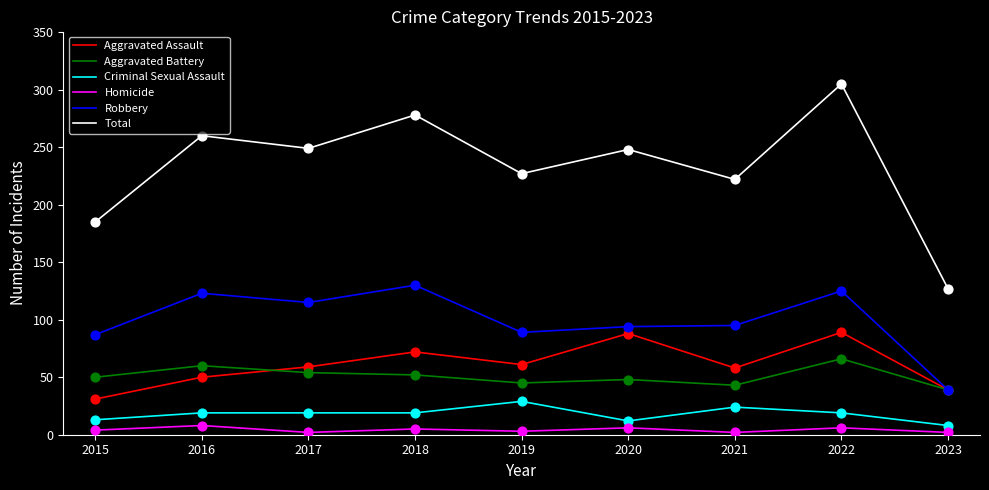

Which series has the largest total across all categories?

Total